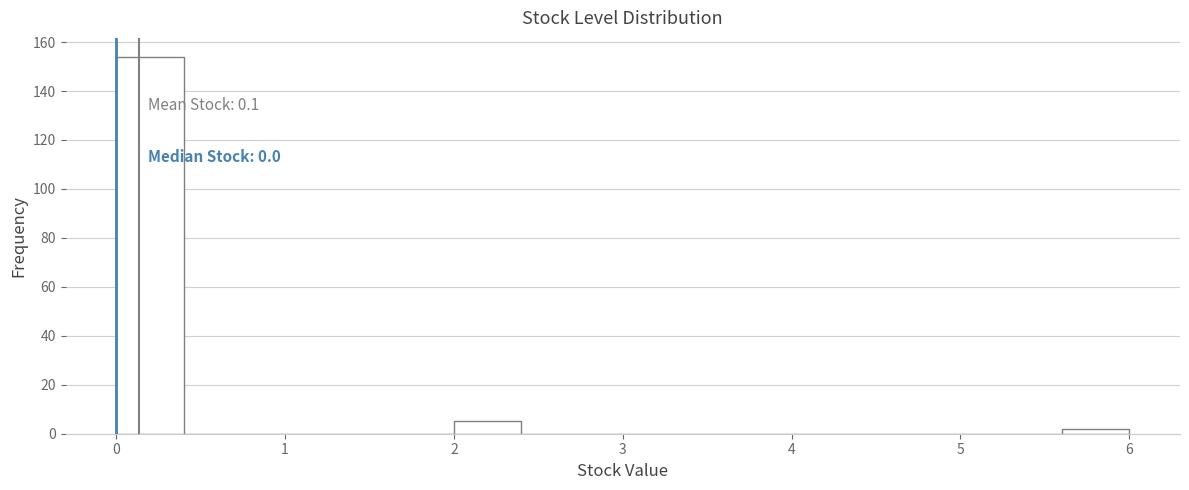

Over which range of the x-axis is the bar tallest?

0.0 to 0.4